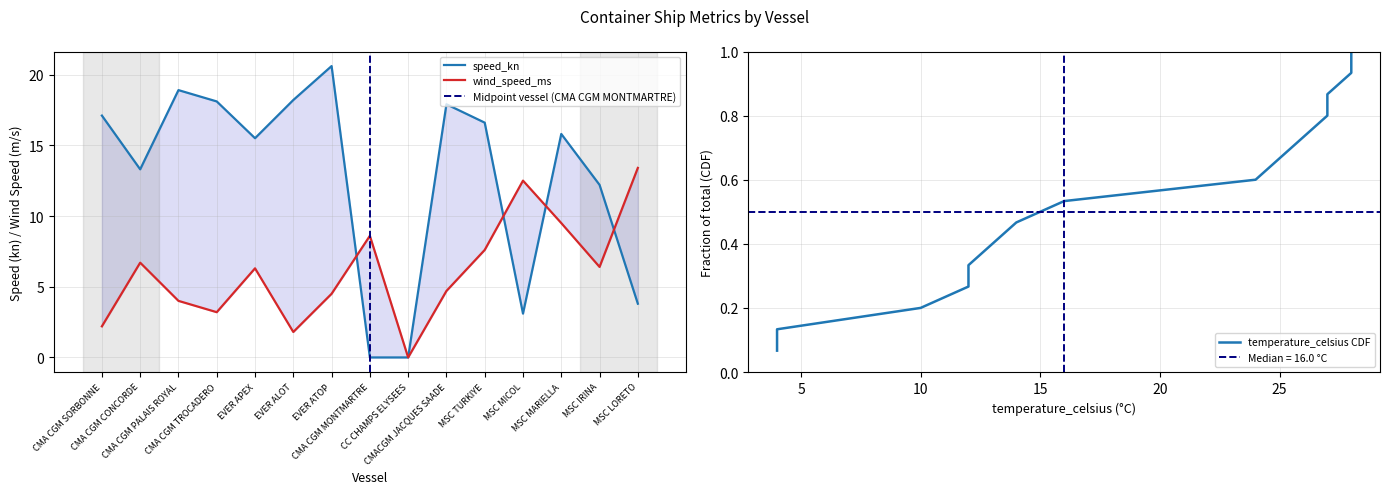

What is the sum of the speed_kn values at MSC TURKIYE and CMACGM JACQUES SAADE?

34.5